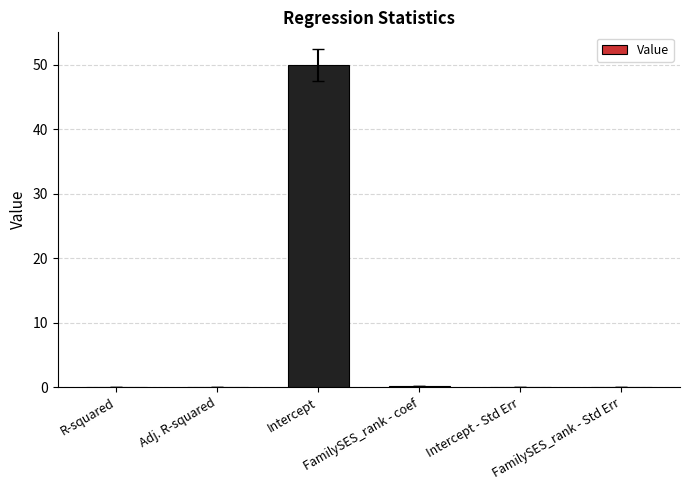

What is the difference between the maximum and minimum values?

49.9